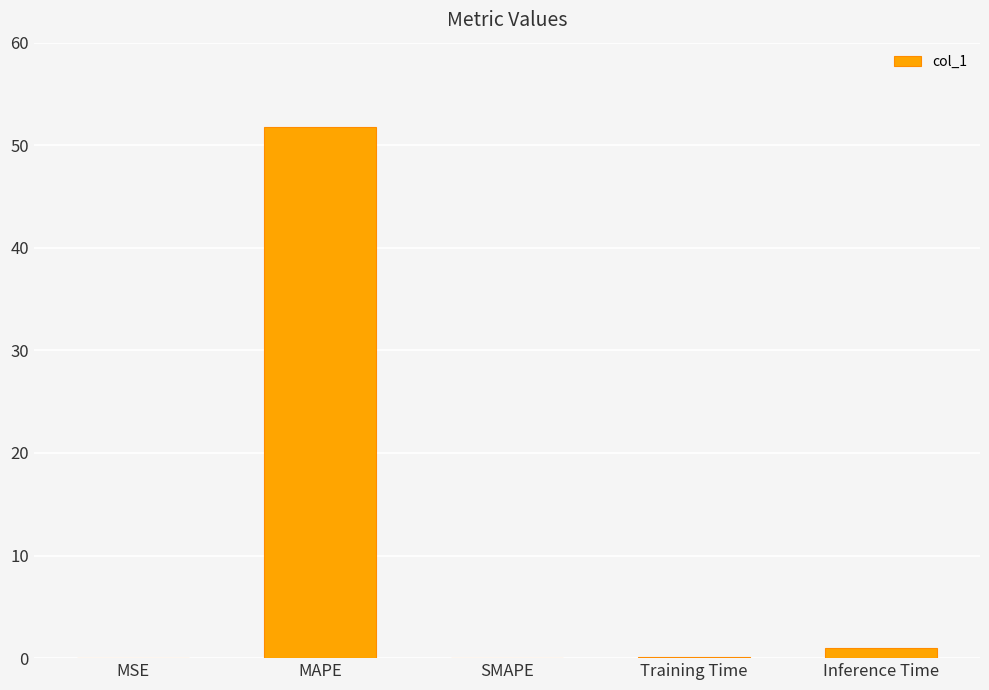

What is the greatest value displayed?

51.7